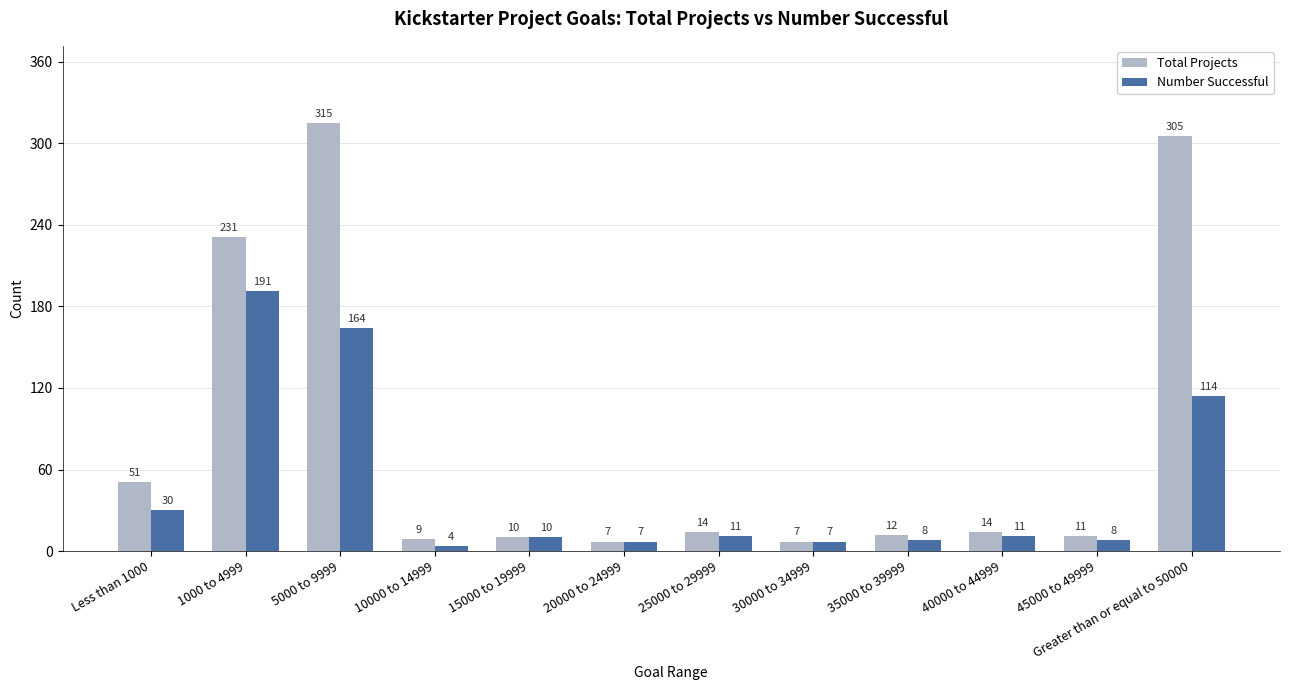

What is the difference between the maximum and minimum values in the Total Projects series?

308